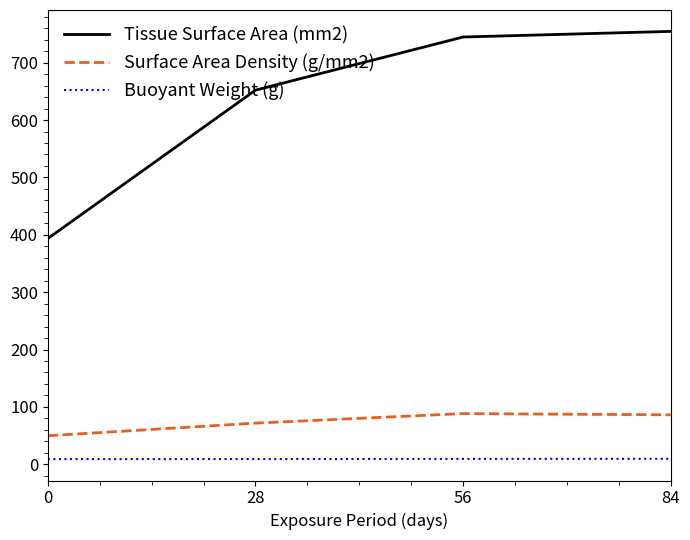

At how many categories does at least one series exceed 314?

4